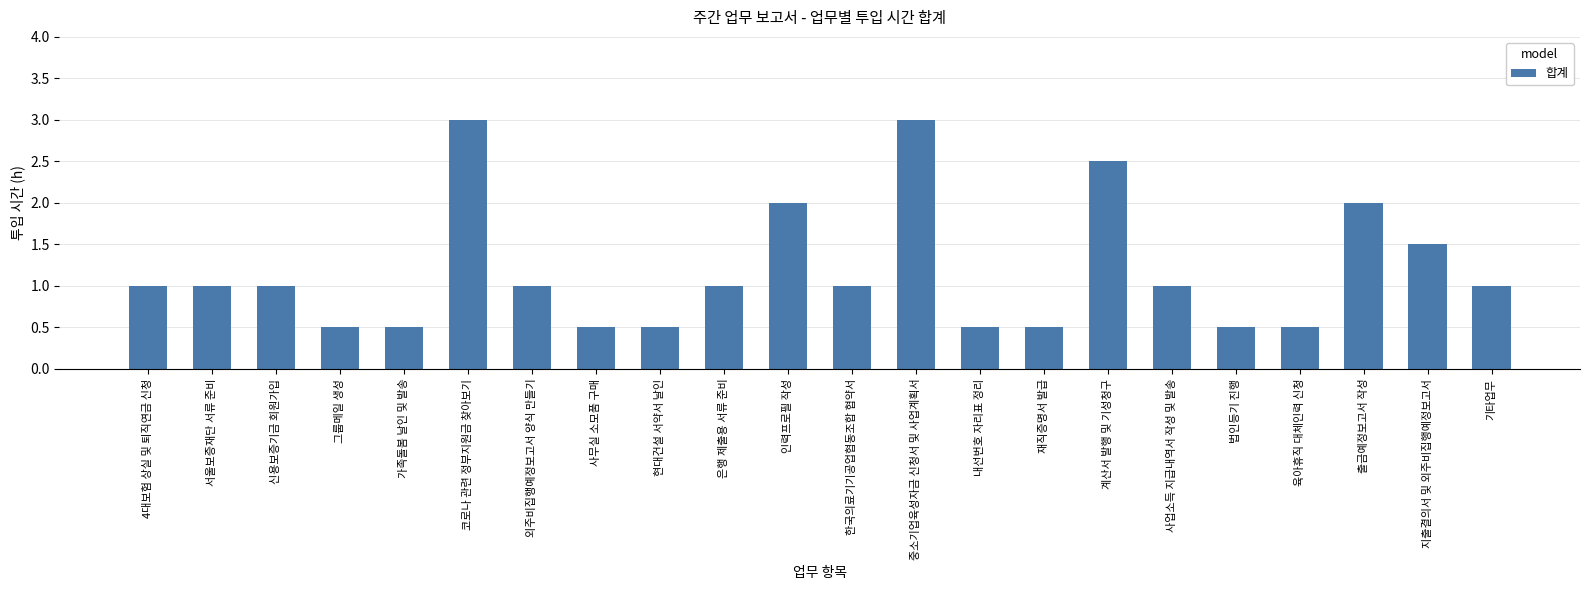

Reading left to right, list all the values displayed in this chart.

4대보험 상실 및 퇴직연금 신청=1.0	서울보증재단 서류 준비=1.0	신용보증기금 회원가입=1.0	그룹메일 생성=0.5	가족돌봄 날인 및 발송=0.5	코로나 관련 정부지원금 찾아보기=3.0	외주비집행예정보고서 양식 만들기=1.0	사무실 소모품 구매=0.5	현대건설 서약서 날인=0.5	은행 제출용 서류 준비=1.0	인력프로필 작성=2.0	한국의료기기공업협동조합 협약서=1.0	중소기업육성자금 신청서 및 사업계획서=3.0	내선번호 자리표 정리=0.5	재직증명서 발급=0.5	계산서 발행 및 기성청구=2.5	사업소득 지급내역서 작성 및 발송=1.0	법인등기 진행=0.5	육아휴직 대체인력 신청=0.5	출금예정보고서 작성=2.0	지출결의서 및 외주비집행예정보고서=1.5	기타업무=1.0